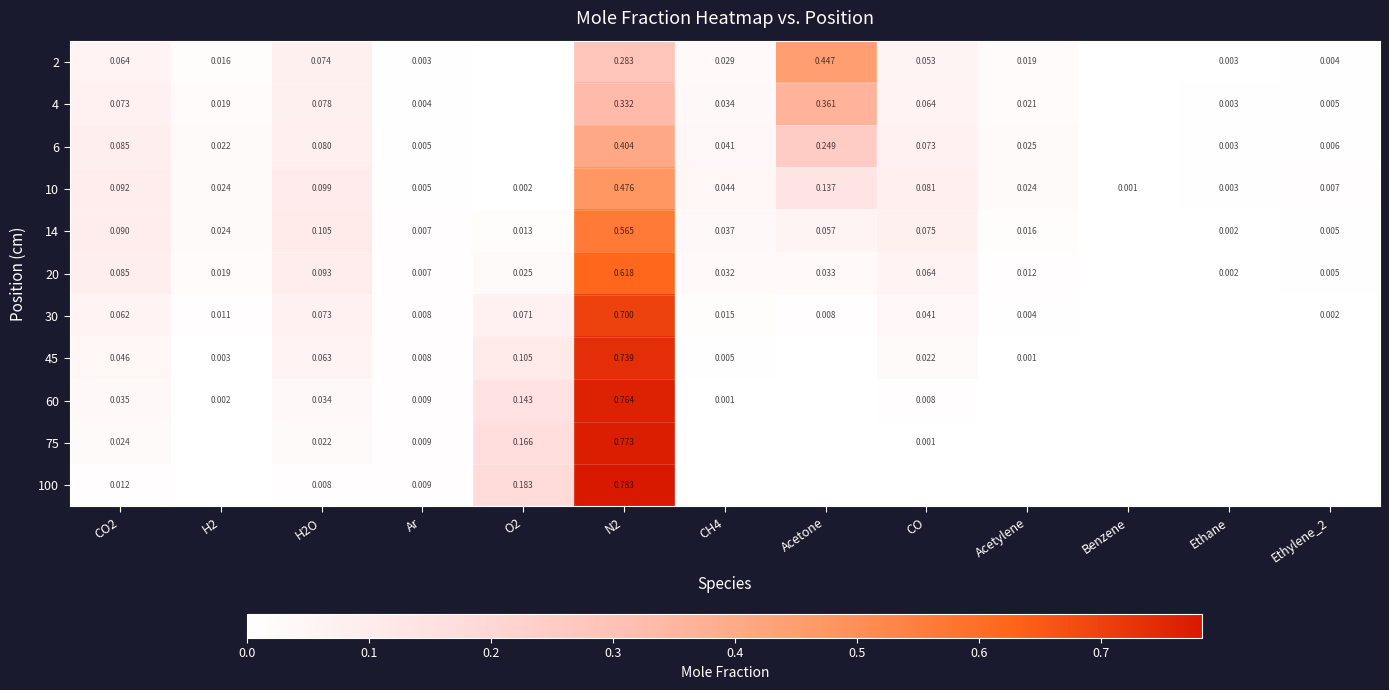

Where is 10 nearest to the value 0?

Benzene